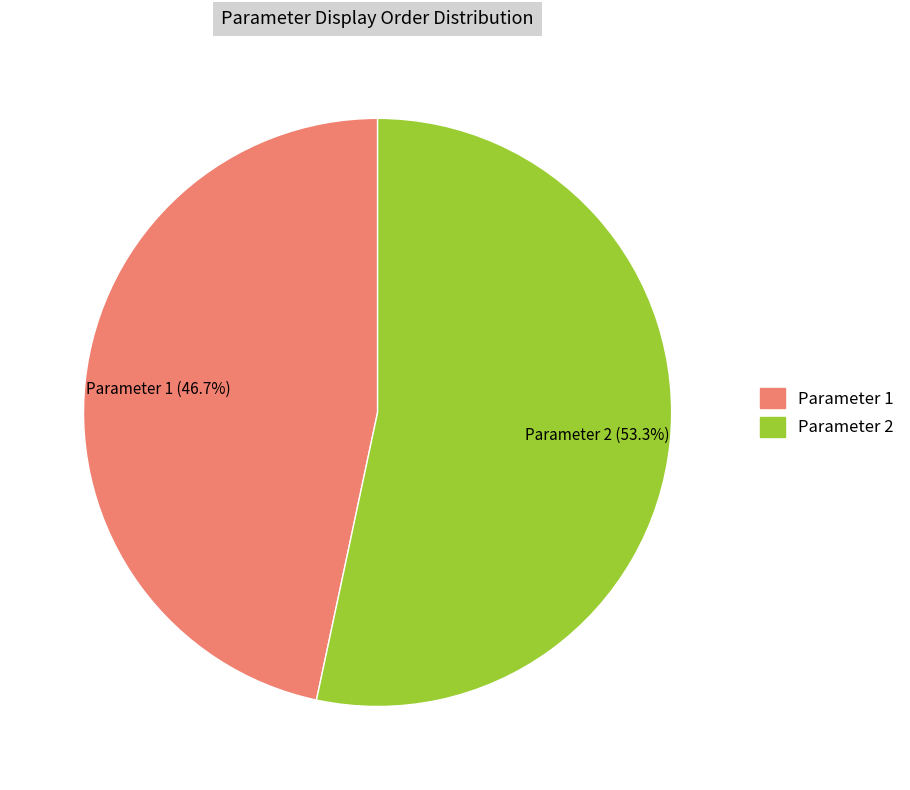

Approximately how many times larger is the value at Parameter 2 compared to Parameter 1?

1.1